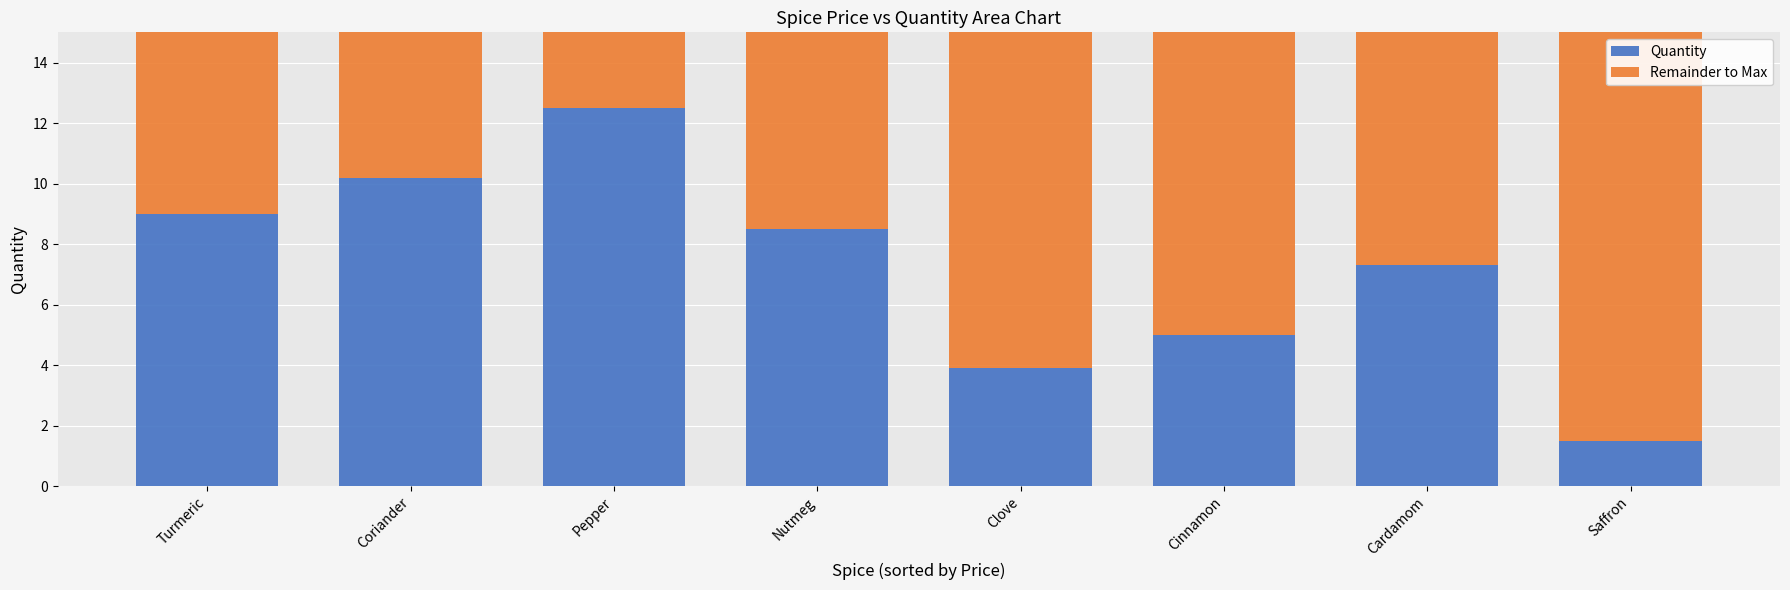

At which label does Quantity reach its peak?

Pepper